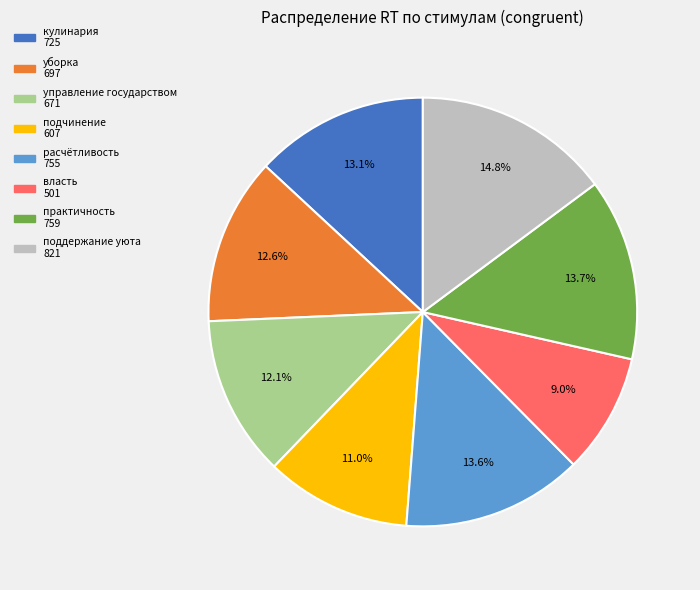

Is there any slice that represents more than half of the pie?

No